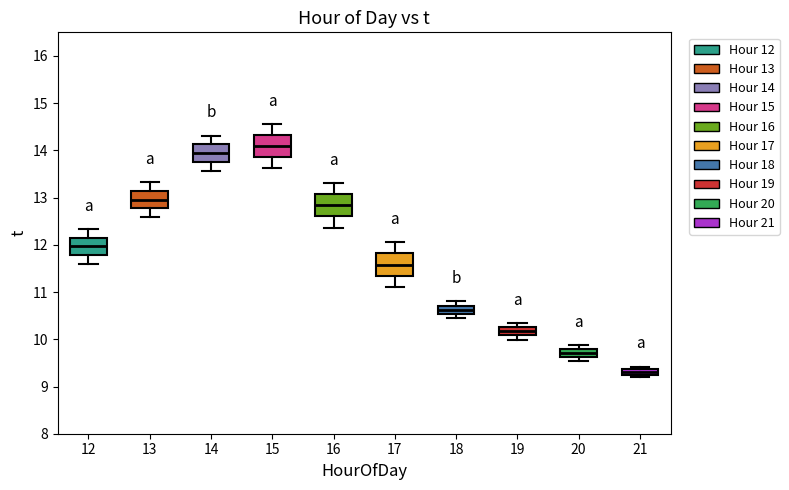

Which box has the lowest median line?

21